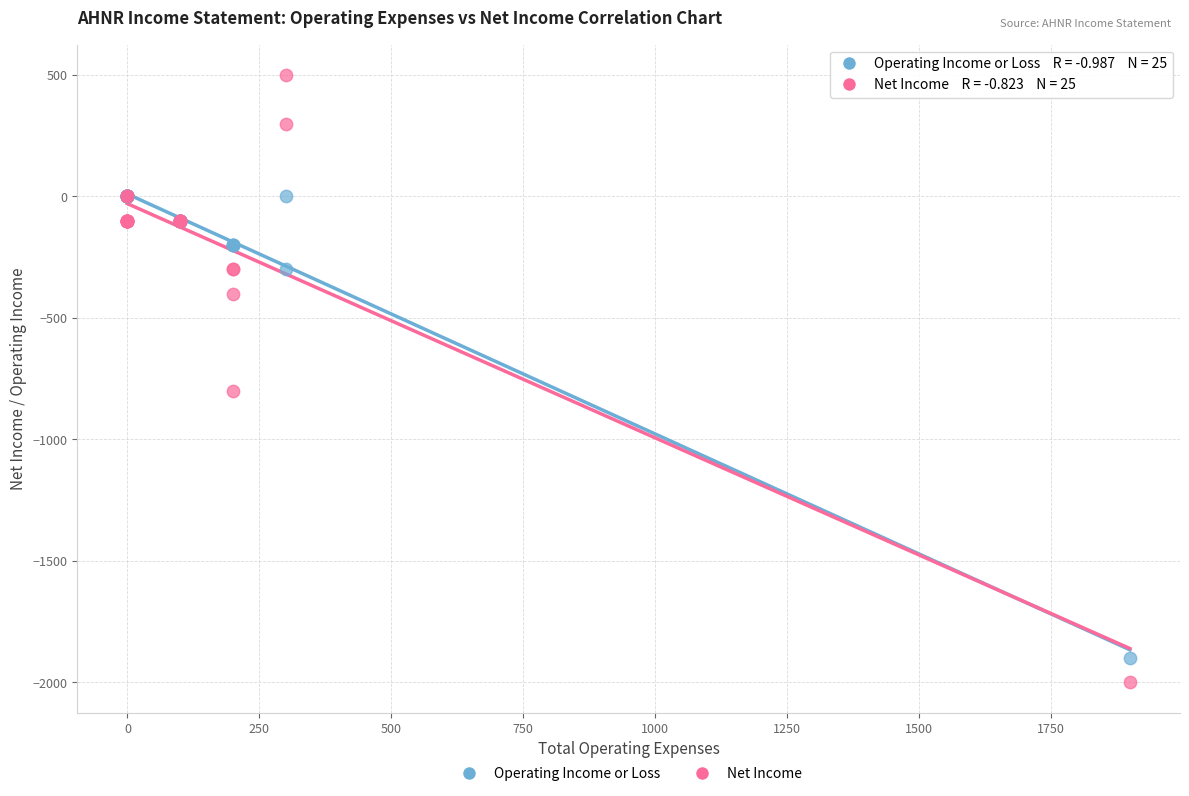

Which series has the widest spread of Y values?

Net Income